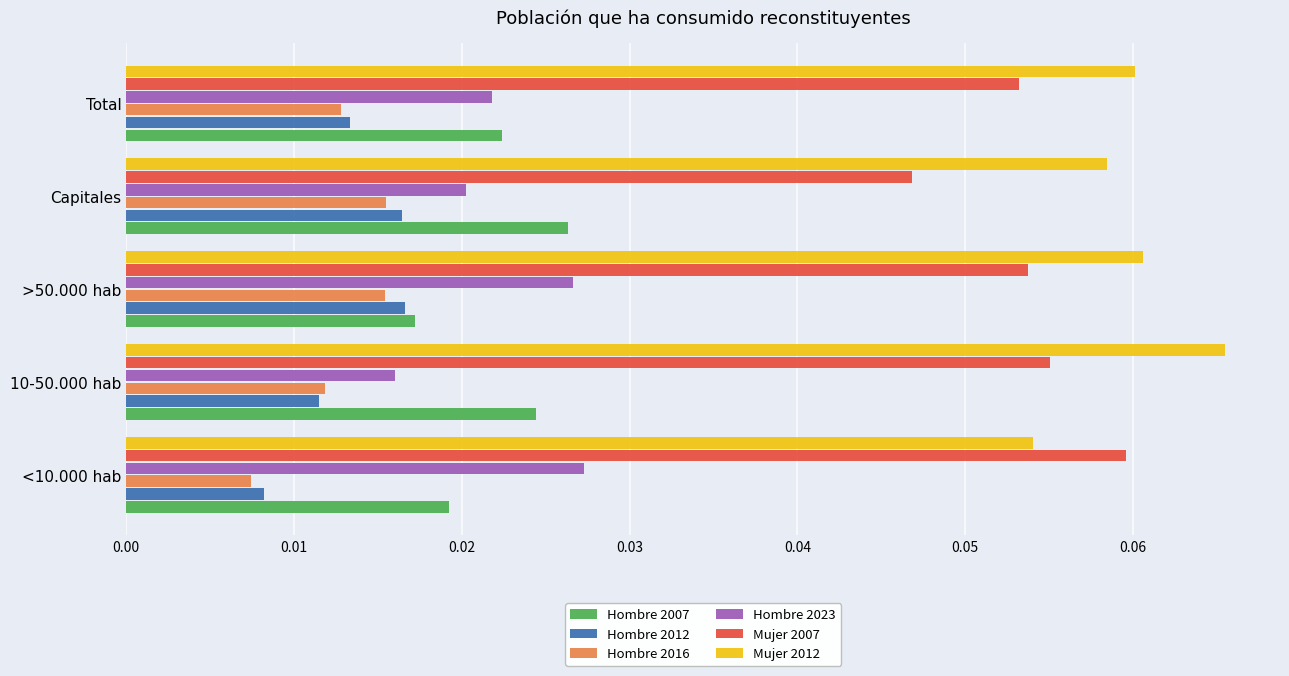

What is the sum of all Mujer 2012 values?

0.3